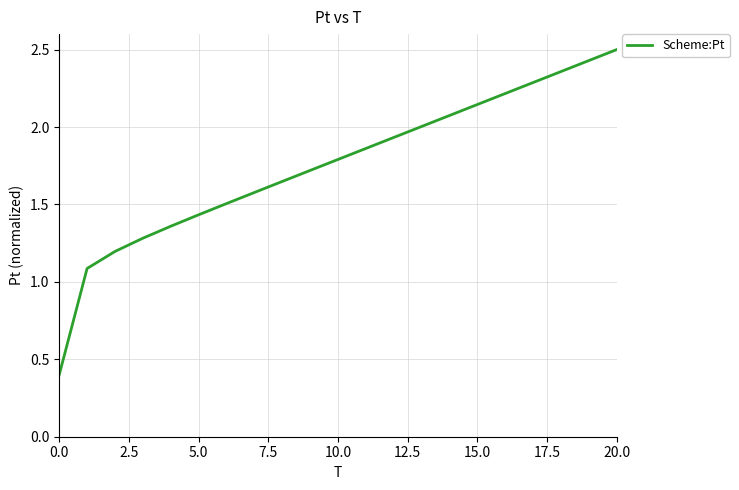

What is the maximum value shown in the chart?

2.5